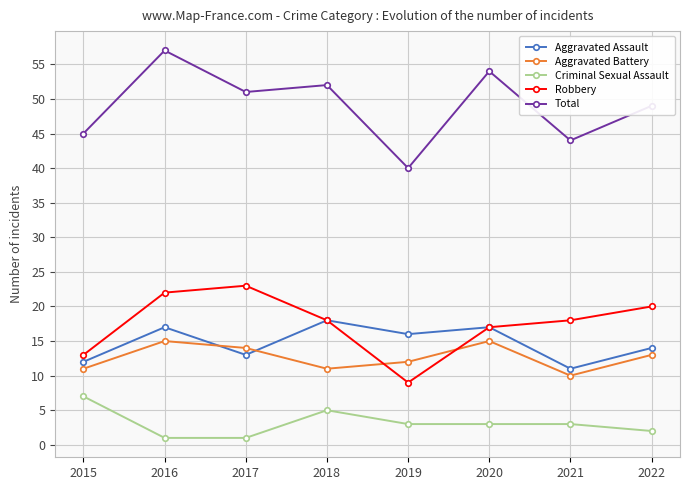

What is the maximum value shown in the chart?

57